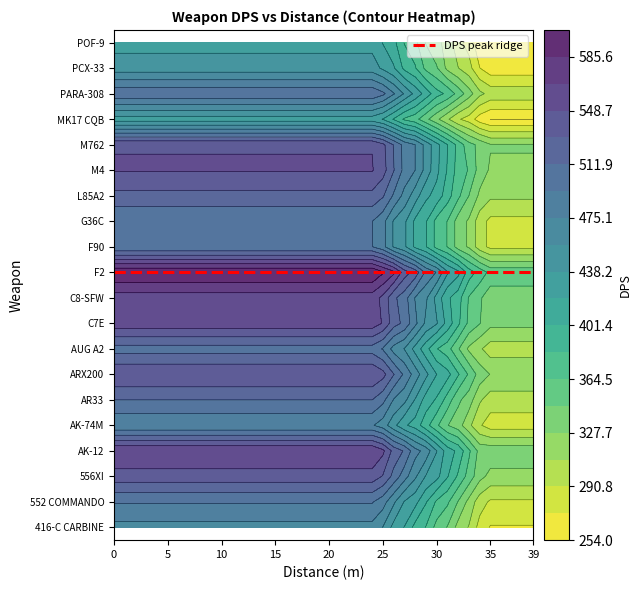

What is the sum of the F90 values at 24 and 23?

988